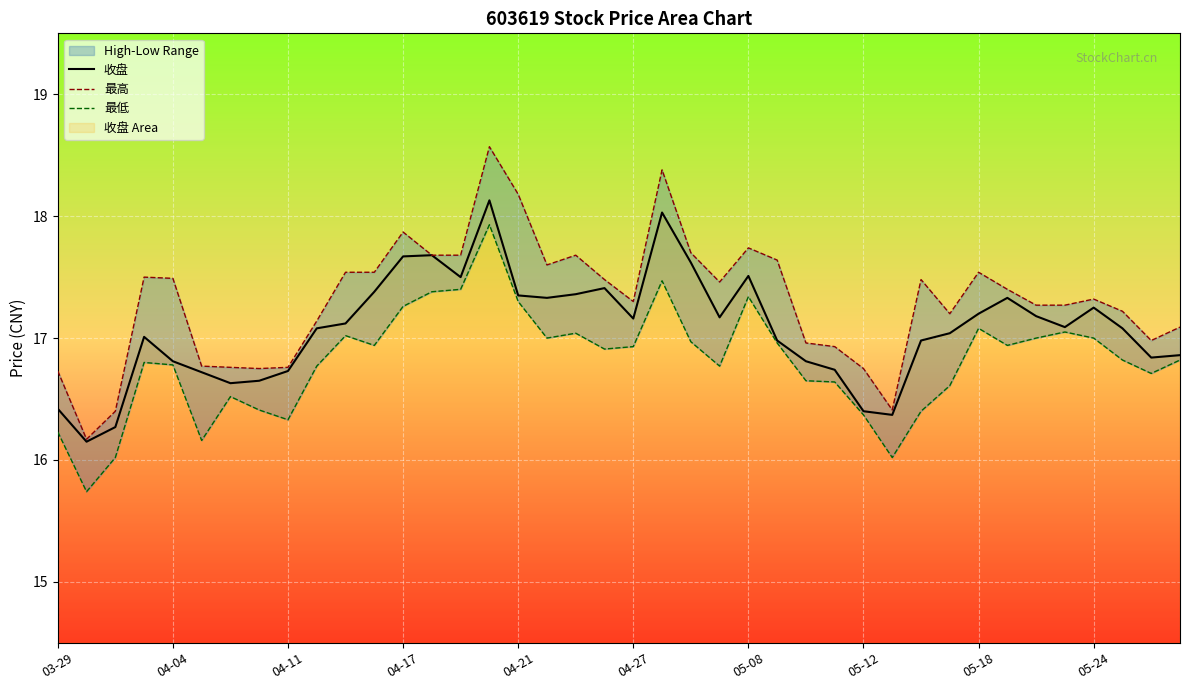

What is the maximum value for 收盘?

18.1